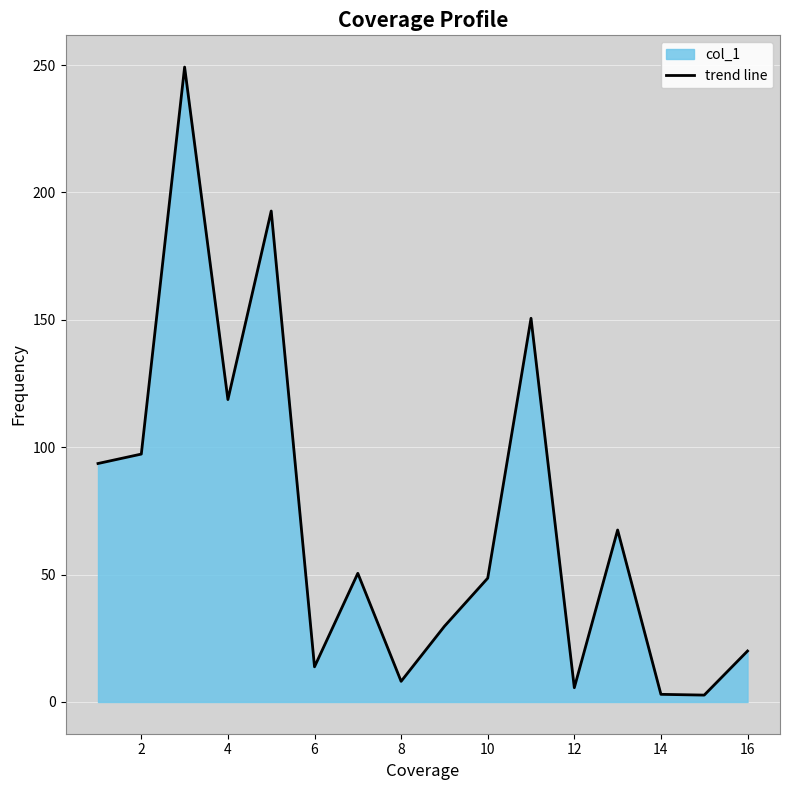

What is the change in value from 2 to 16?

-77.3